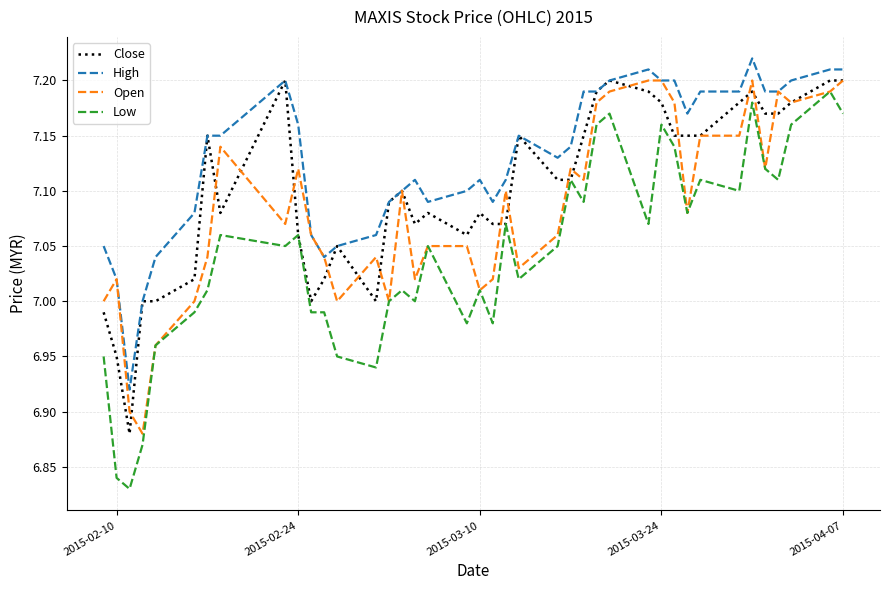

Which series has the largest total across all categories?

High